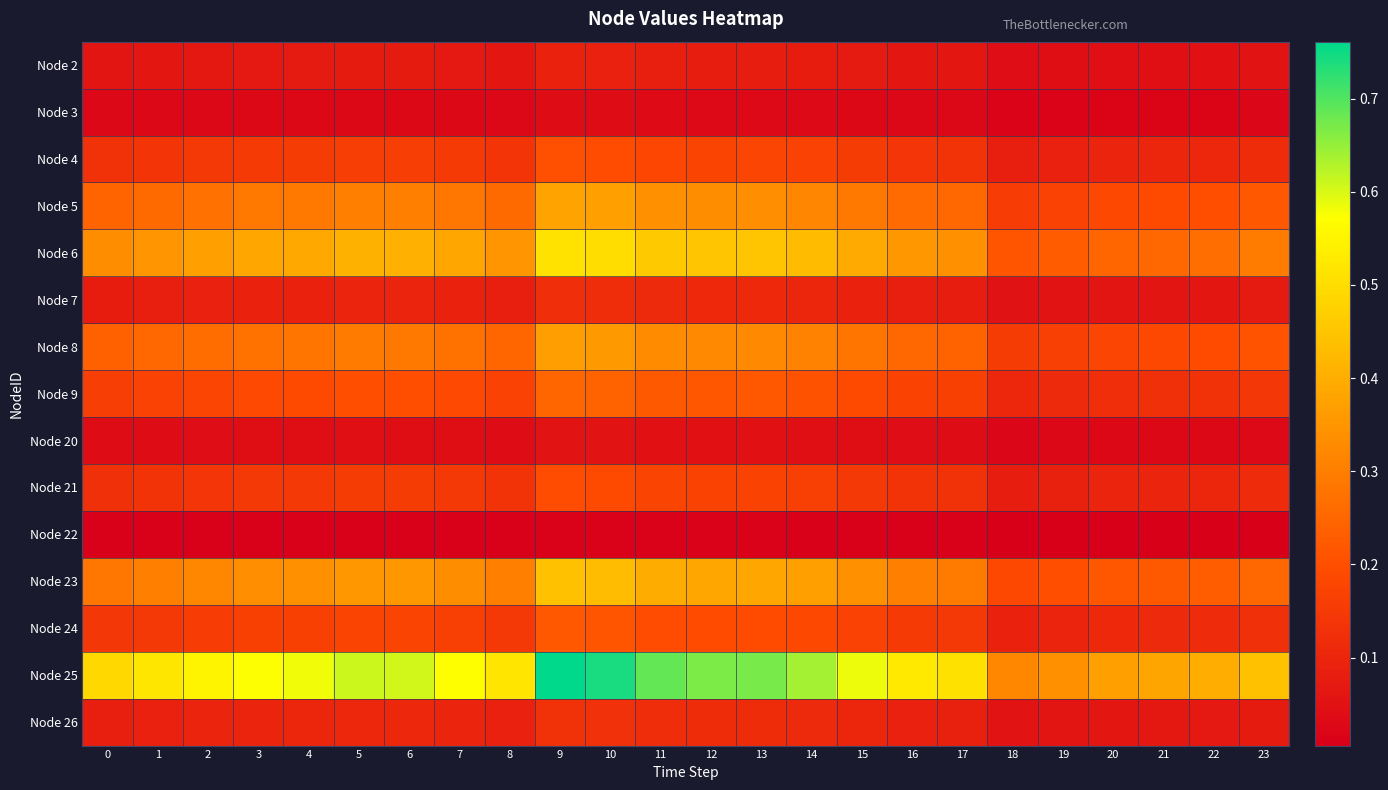

Reading left to right, transcribe all the data shown in this chart.

Node 2: 0=0.1	1=0.1	2=0.1	3=0.1	4=0.1	5=0.1	6=0.1	7=0.1	8=0.1	9=0.1	10=0.1	11=0.1	12=0.1	13=0.1	14=0.1	15=0.1	16=0.1	17=0.1	18=0.0	19=0.0	20=0.0	21=0.0	22=0.0	23=0.1
Node 3: 0=0.0	1=0.0	2=0.0	3=0.0	4=0.0	5=0.0	6=0.0	7=0.0	8=0.0	9=0.0	10=0.0	11=0.0	12=0.0	13=0.0	14=0.0	15=0.0	16=0.0	17=0.0	18=0.0	19=0.0	20=0.0	21=0.0	22=0.0	23=0.0
Node 4: 0=0.1	1=0.1	2=0.1	3=0.2	4=0.2	5=0.2	6=0.2	7=0.2	8=0.1	9=0.2	10=0.2	11=0.2	12=0.2	13=0.2	14=0.2	15=0.2	16=0.1	17=0.1	18=0.1	19=0.1	20=0.1	21=0.1	22=0.1	23=0.1
Node 5: 0=0.2	1=0.3	2=0.3	3=0.3	4=0.3	5=0.3	6=0.3	7=0.3	8=0.3	9=0.4	10=0.4	11=0.3	12=0.3	13=0.3	14=0.3	15=0.3	16=0.3	17=0.3	18=0.2	19=0.2	20=0.2	21=0.2	22=0.2	23=0.2
Node 6: 0=0.3	1=0.3	2=0.4	3=0.4	4=0.4	5=0.4	6=0.4	7=0.4	8=0.3	9=0.5	10=0.5	11=0.5	12=0.4	13=0.5	14=0.4	15=0.4	16=0.4	17=0.3	18=0.2	19=0.2	20=0.3	21=0.3	22=0.3	23=0.3
Node 7: 0=0.1	1=0.1	2=0.1	3=0.1	4=0.1	5=0.1	6=0.1	7=0.1	8=0.1	9=0.1	10=0.1	11=0.1	12=0.1	13=0.1	14=0.1	15=0.1	16=0.1	17=0.1	18=0.1	19=0.1	20=0.1	21=0.1	22=0.1	23=0.1
Node 8: 0=0.2	1=0.3	2=0.3	3=0.3	4=0.3	5=0.3	6=0.3	7=0.3	8=0.2	9=0.4	10=0.4	11=0.3	12=0.3	13=0.3	14=0.3	15=0.3	16=0.3	17=0.2	18=0.2	19=0.2	20=0.2	21=0.2	22=0.2	23=0.2
Node 9: 0=0.2	1=0.2	2=0.2	3=0.2	4=0.2	5=0.2	6=0.2	7=0.2	8=0.2	9=0.2	10=0.2	11=0.2	12=0.2	13=0.2	14=0.2	15=0.2	16=0.2	17=0.2	18=0.1	19=0.1	20=0.1	21=0.1	22=0.1	23=0.1
Node 20: 0=0.0	1=0.0	2=0.0	3=0.0	4=0.0	5=0.0	6=0.0	7=0.0	8=0.0	9=0.1	10=0.1	11=0.0	12=0.0	13=0.0	14=0.0	15=0.0	16=0.0	17=0.0	18=0.0	19=0.0	20=0.0	21=0.0	22=0.0	23=0.0
Node 21: 0=0.1	1=0.1	2=0.1	3=0.1	4=0.1	5=0.2	6=0.2	7=0.1	8=0.1	9=0.2	10=0.2	11=0.2	12=0.2	13=0.2	14=0.2	15=0.2	16=0.1	17=0.1	18=0.1	19=0.1	20=0.1	21=0.1	22=0.1	23=0.1
Node 22: 0=0.0	1=0.0	2=0.0	3=0.0	4=0.0	5=0.0	6=0.0	7=0.0	8=0.0	9=0.0	10=0.0	11=0.0	12=0.0	13=0.0	14=0.0	15=0.0	16=0.0	17=0.0	18=0.0	19=0.0	20=0.0	21=0.0	22=0.0	23=0.0
Node 23: 0=0.3	1=0.3	2=0.3	3=0.3	4=0.3	5=0.4	6=0.4	7=0.3	8=0.3	9=0.4	10=0.4	11=0.4	12=0.4	13=0.4	14=0.4	15=0.3	16=0.3	17=0.3	18=0.2	19=0.2	20=0.2	21=0.2	22=0.2	23=0.3
Node 24: 0=0.1	1=0.1	2=0.2	3=0.2	4=0.2	5=0.2	6=0.2	7=0.2	8=0.1	9=0.2	10=0.2	11=0.2	12=0.2	13=0.2	14=0.2	15=0.2	16=0.2	17=0.1	18=0.1	19=0.1	20=0.1	21=0.1	22=0.1	23=0.1
Node 25: 0=0.5	1=0.5	2=0.5	3=0.6	4=0.6	5=0.6	6=0.6	7=0.6	8=0.5	9=0.8	10=0.7	11=0.7	12=0.7	13=0.7	14=0.6	15=0.6	16=0.5	17=0.5	18=0.3	19=0.3	20=0.4	21=0.4	22=0.4	23=0.4
Node 26: 0=0.1	1=0.1	2=0.1	3=0.1	4=0.1	5=0.1	6=0.1	7=0.1	8=0.1	9=0.1	10=0.1	11=0.1	12=0.1	13=0.1	14=0.1	15=0.1	16=0.1	17=0.1	18=0.1	19=0.1	20=0.1	21=0.1	22=0.1	23=0.1